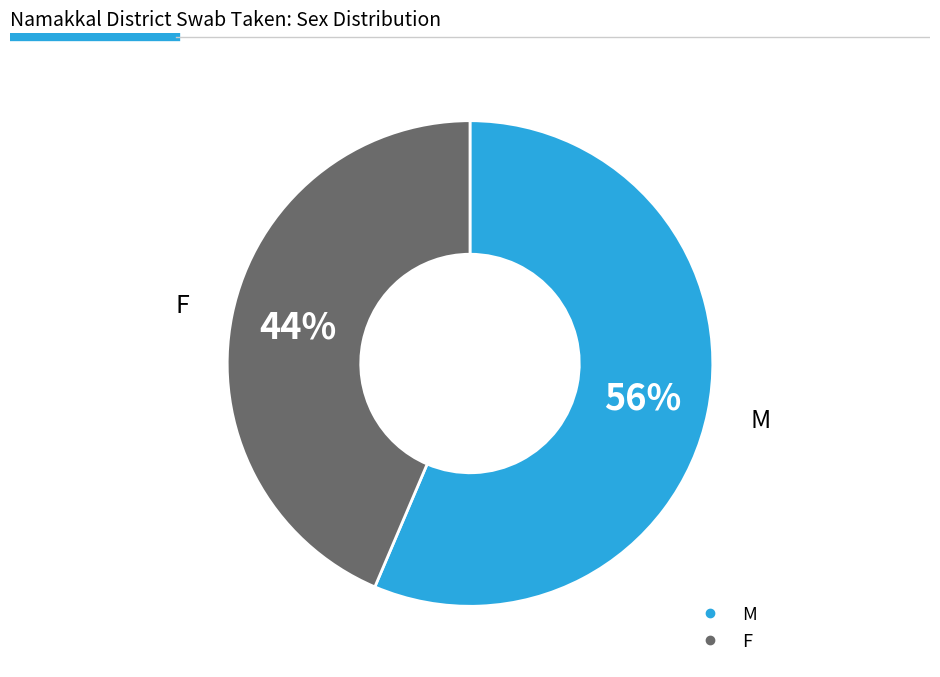

What is the ratio of the value at F to the value at M?

0.8